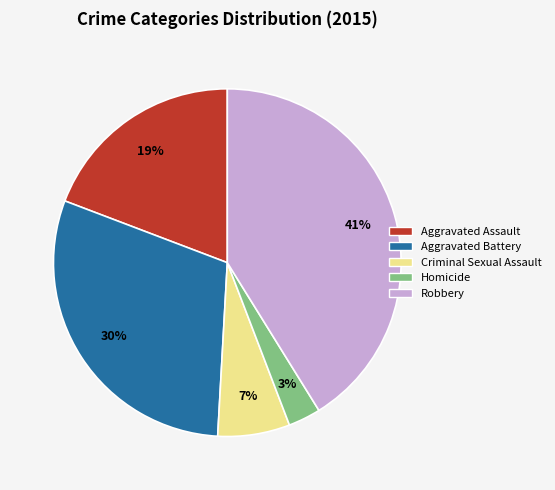

Is the sum of Homicide and Aggravated Battery greater than half?

No